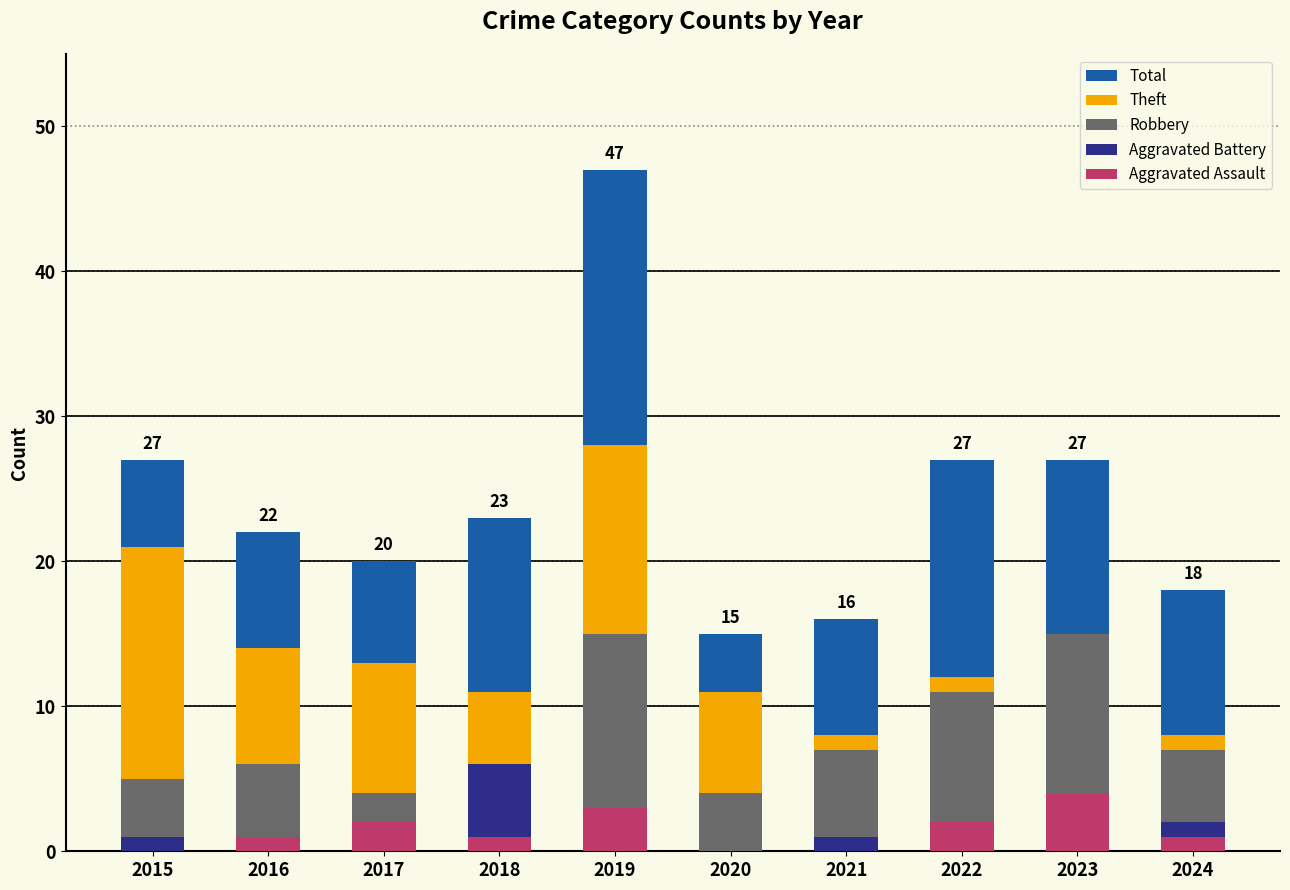

Reading left to right, what are all the values shown in this chart?

Total: 2015=27	2016=22	2017=20	2018=23	2019=47	2020=15	2021=16	2022=27	2023=27	2024=18
Theft: 2015=21	2016=14	2017=13	2018=11	2019=28	2020=11	2021=8	2022=12	2023=6	2024=8
Robbery: 2015=5	2016=6	2017=4	2018=5	2019=15	2020=4	2021=7	2022=11	2023=15	2024=7
Aggravated Battery: 2015=1	2016=1	2017=1	2018=6	2019=1	2020=0	2021=1	2022=1	2023=2	2024=2
Aggravated Assault: 2015=0	2016=1	2017=2	2018=1	2019=3	2020=0	2021=0	2022=2	2023=4	2024=1